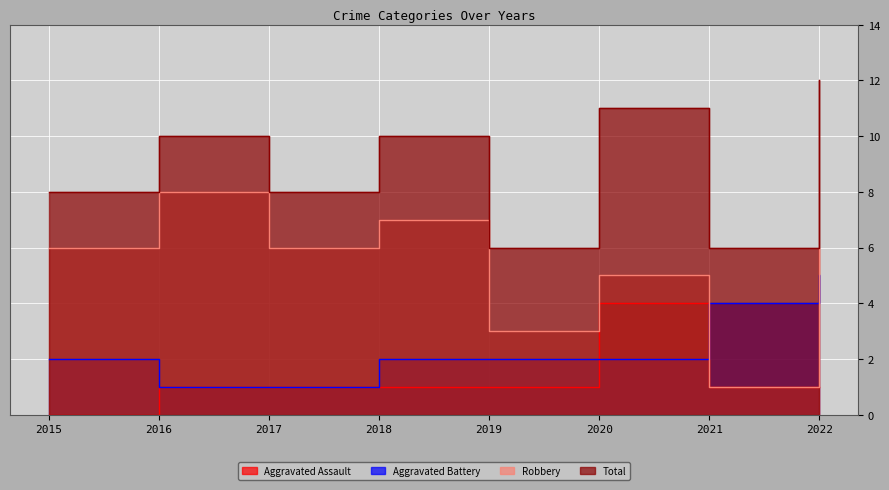

Reading right to left, what are all the values shown in this chart?

Aggravated Assault: 2022=1	2021=1	2020=4	2019=1	2018=1	2017=1	2016=1	2015=0
Aggravated Battery: 2022=5	2021=4	2020=2	2019=2	2018=2	2017=1	2016=1	2015=2
Robbery: 2022=6	2021=1	2020=5	2019=3	2018=7	2017=6	2016=8	2015=6
Total: 2022=12	2021=6	2020=11	2019=6	2018=10	2017=8	2016=10	2015=8